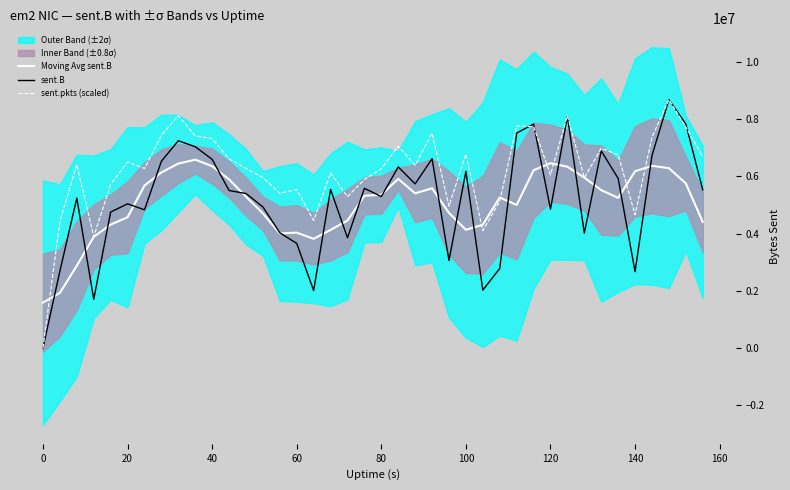

What is the minimum value for Moving Avg sent.B?

1586762.0